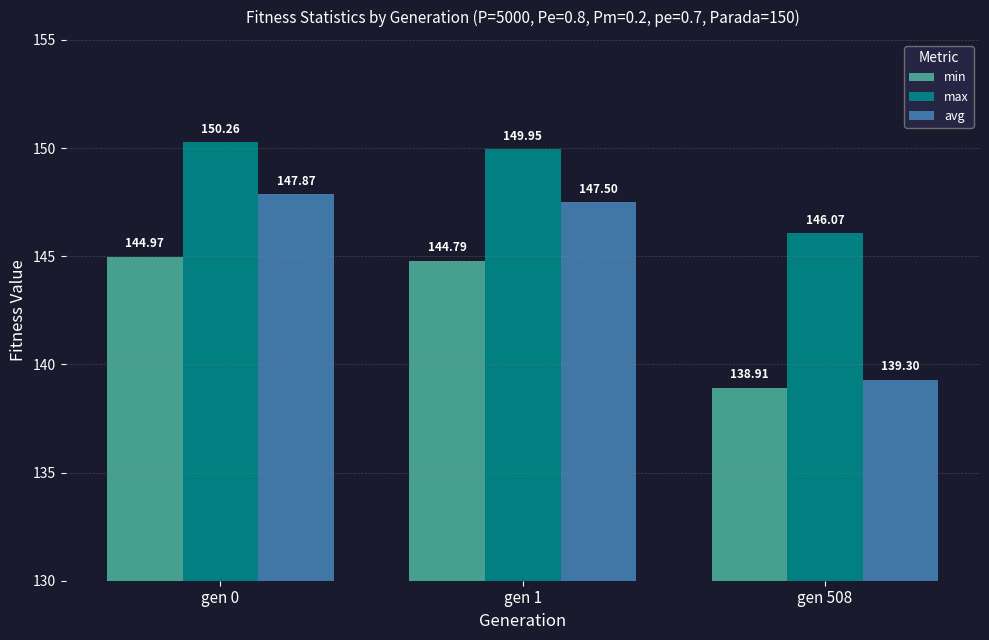

Which series has the widest spread of values?

avg